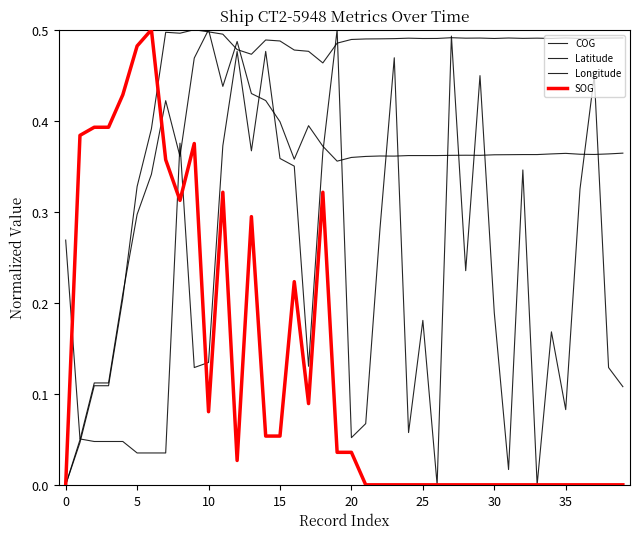

Is this an area chart (filled region under the line)?

No